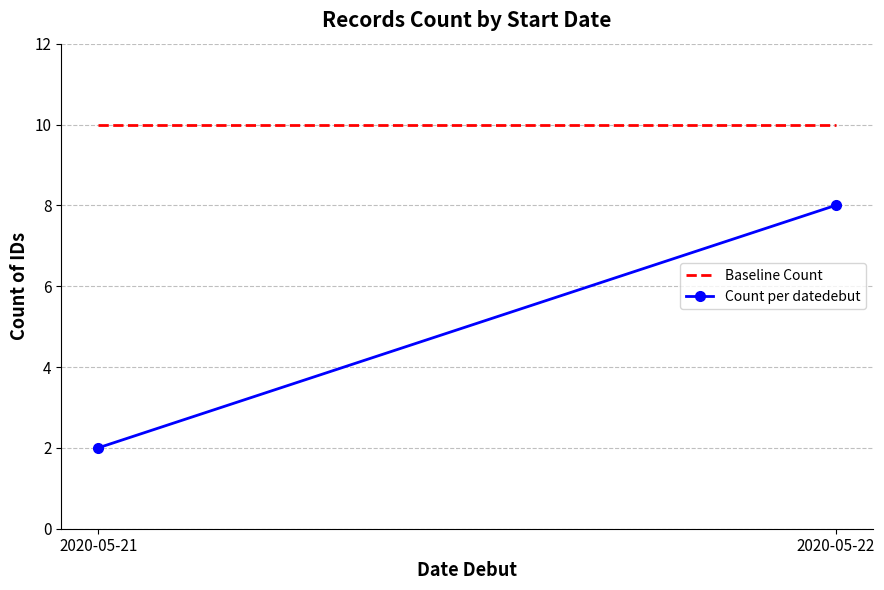

Rank the series at 2020-05-22 from highest to lowest value.

Baseline Count, Count per datedebut